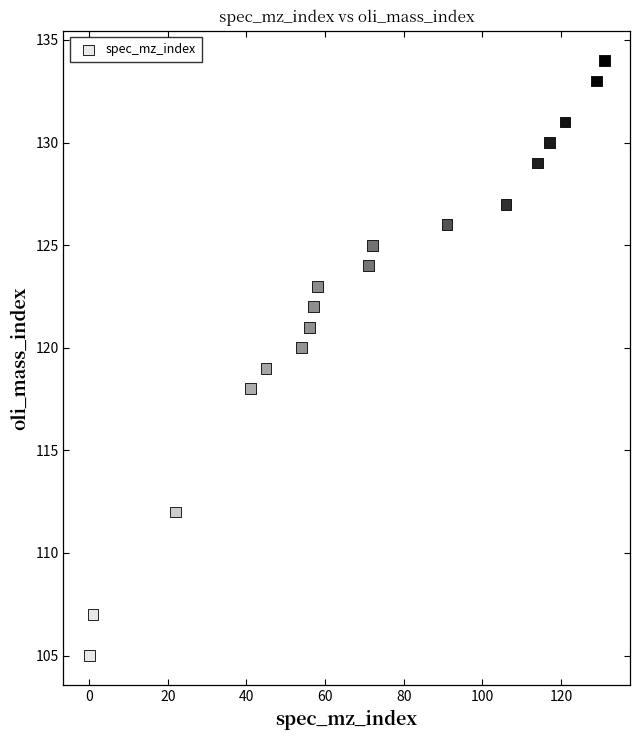

What is the range of X values (max minus min)?

131